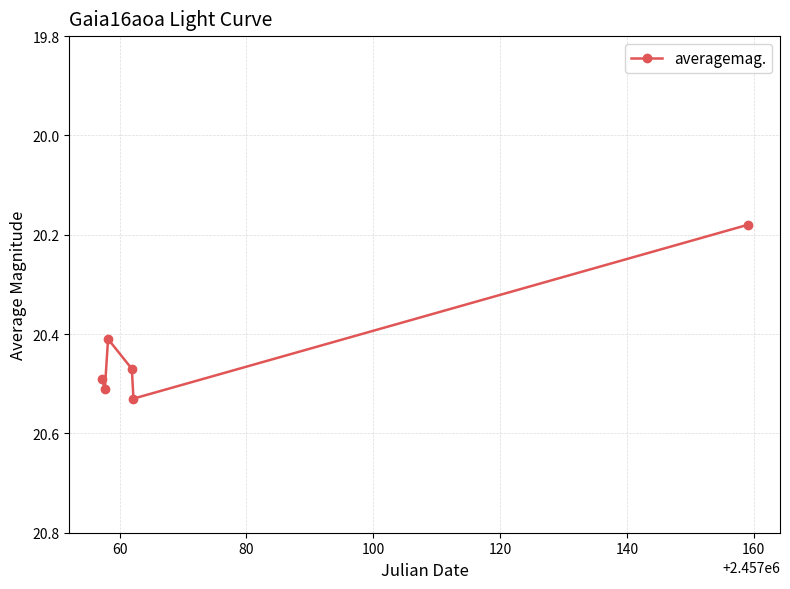

Count the values in the range 20 to 21.

6